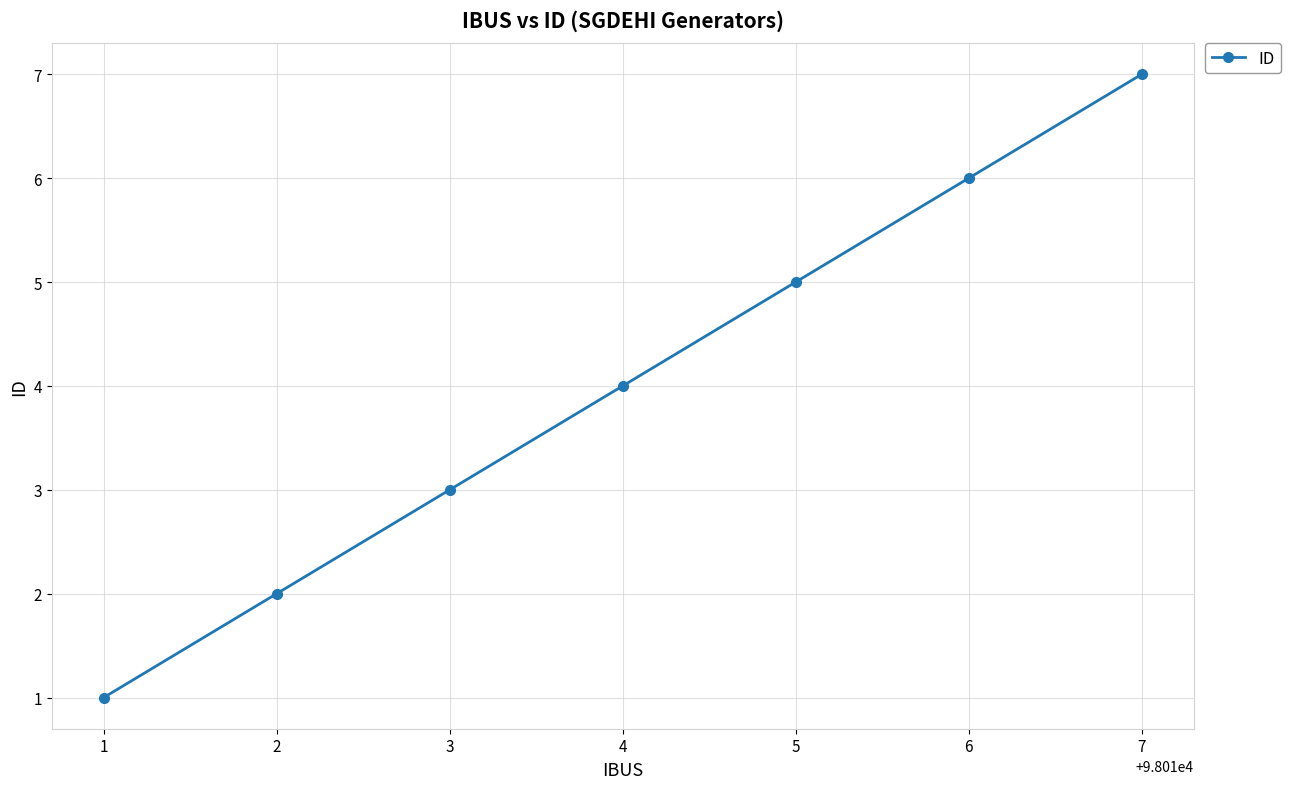

What is the difference between the maximum and minimum values?

6